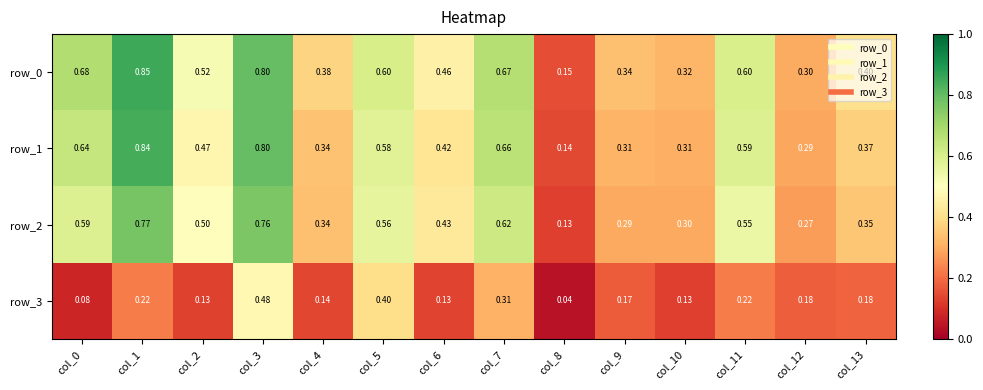

Read the row_0 value at col_9.

0.3